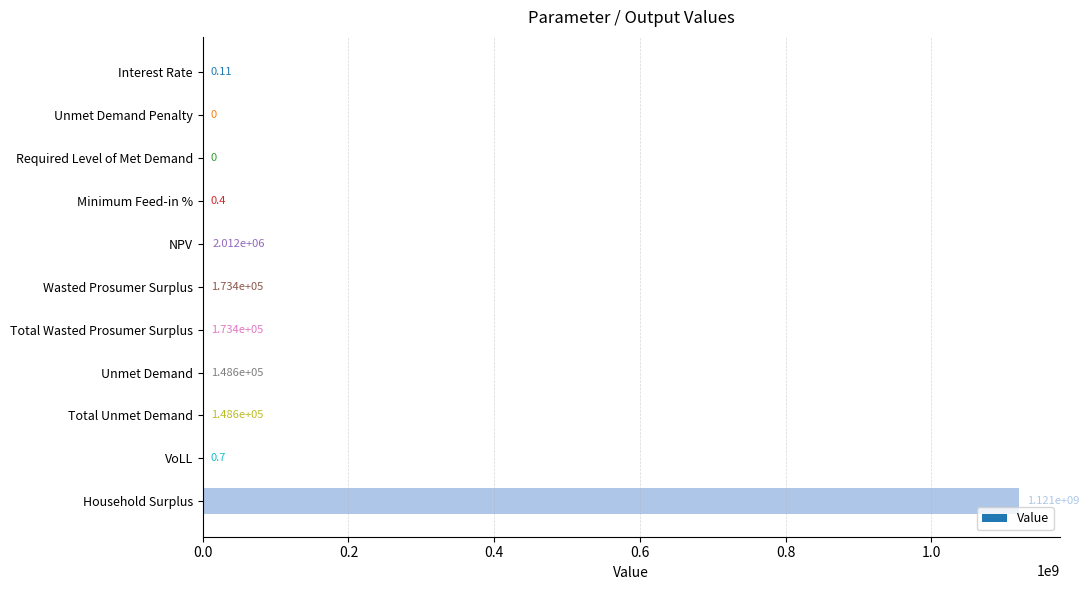

What is the sum of all values?

1123166935.3